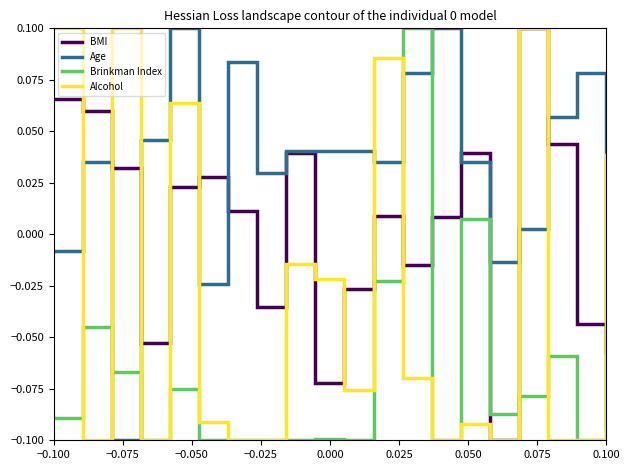

Which series has the largest total across all categories?

Age